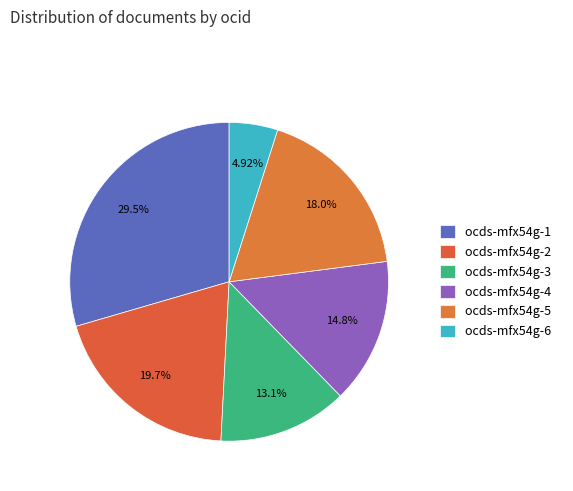

What is the smallest slice in the pie chart?

ocds-mfx54g-6